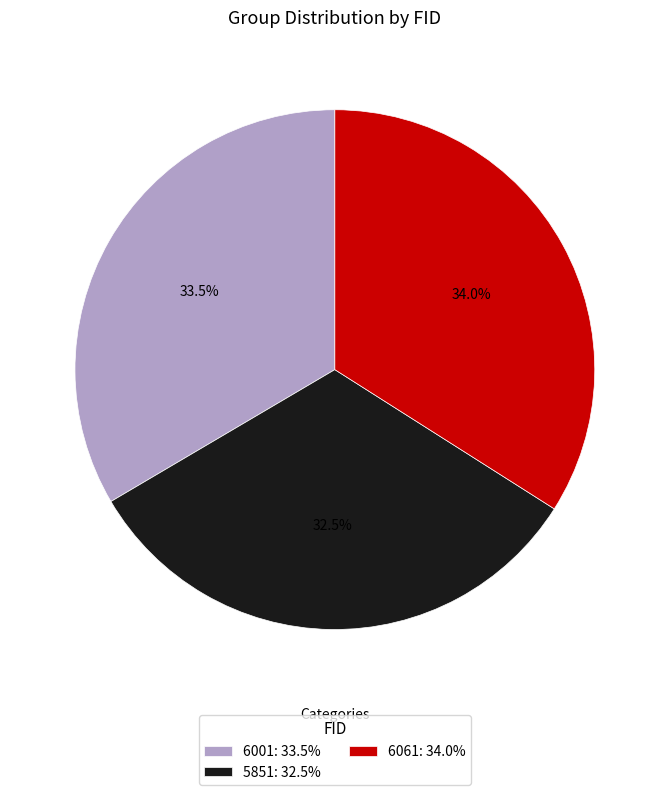

Is it true that 5851 is 19% of the pie?

False